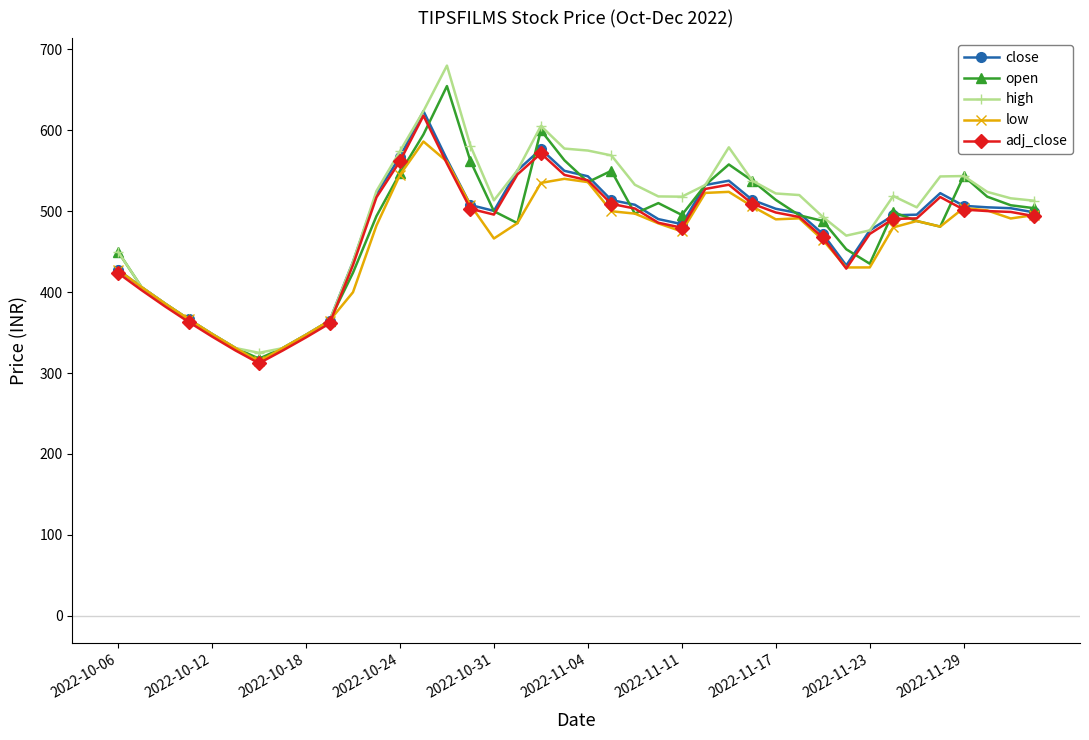

What is the sum of all adj_close values?

18880.5